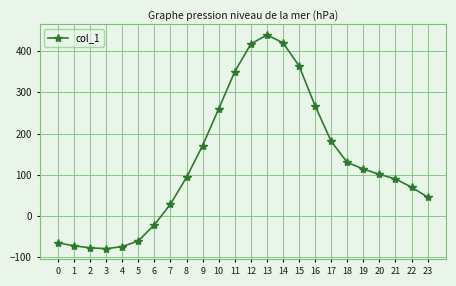

Between 16 and 18, which is larger?

16